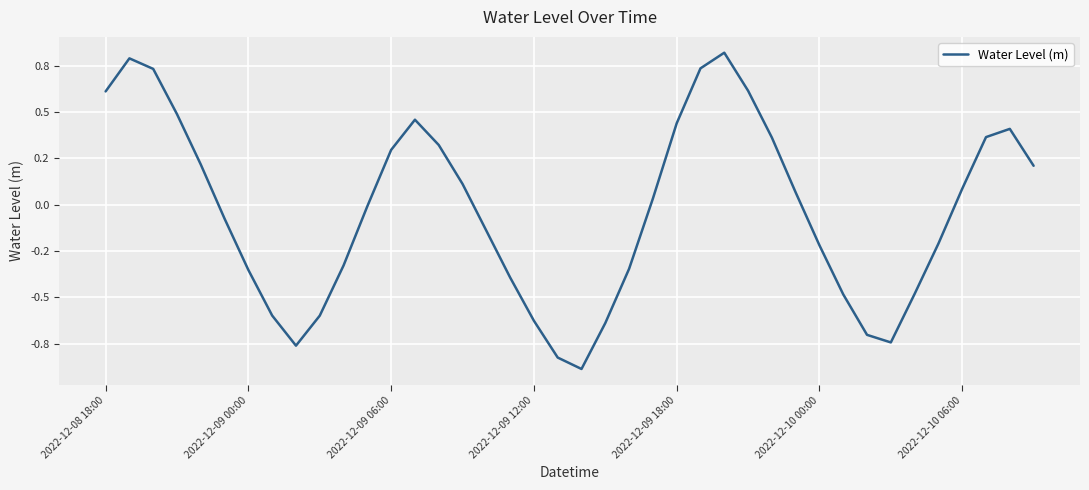

At which category does the chart reach its minimum across all series?

20